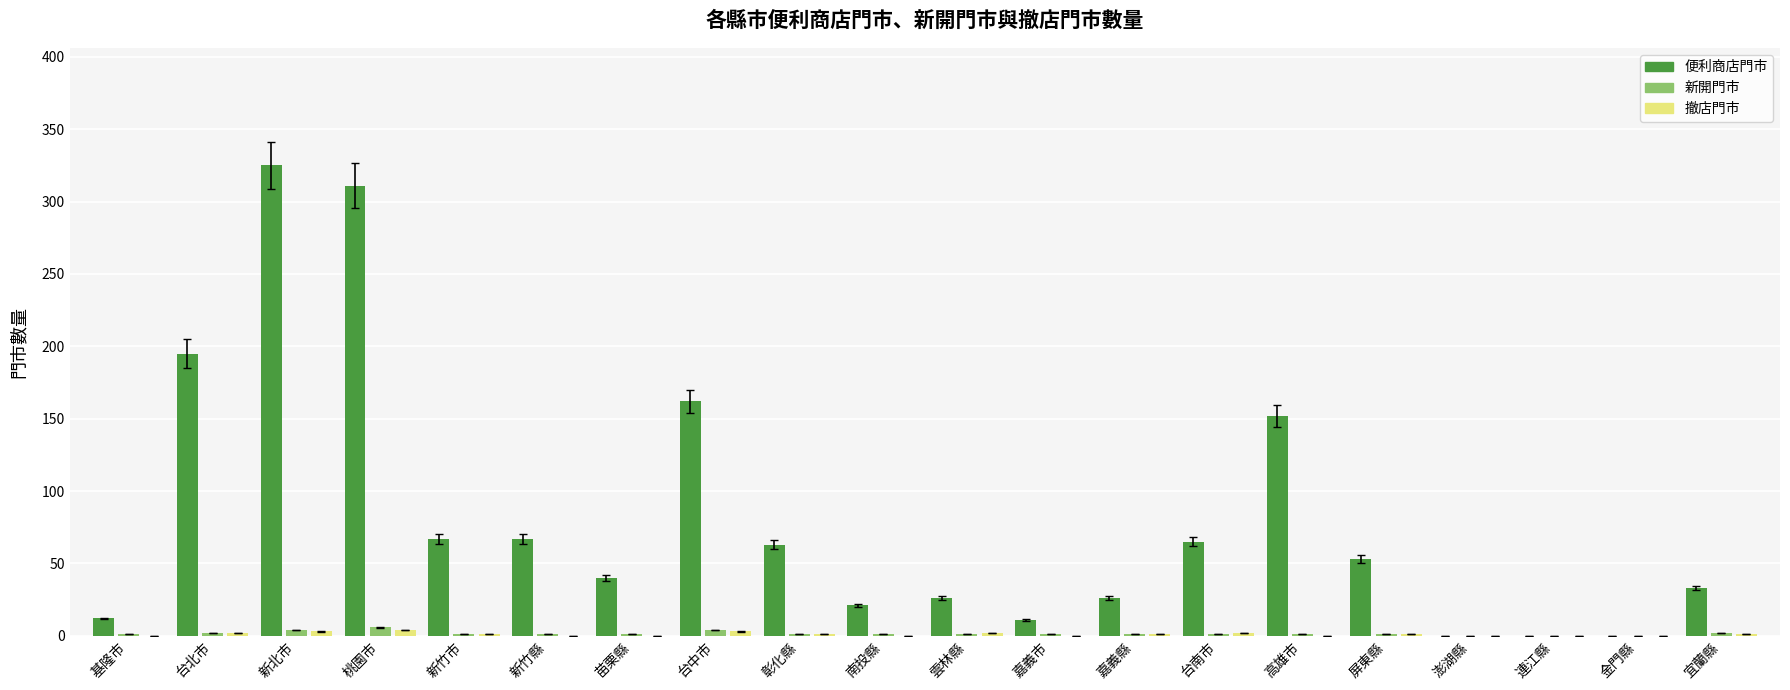

What is the maximum value shown in the chart?

325